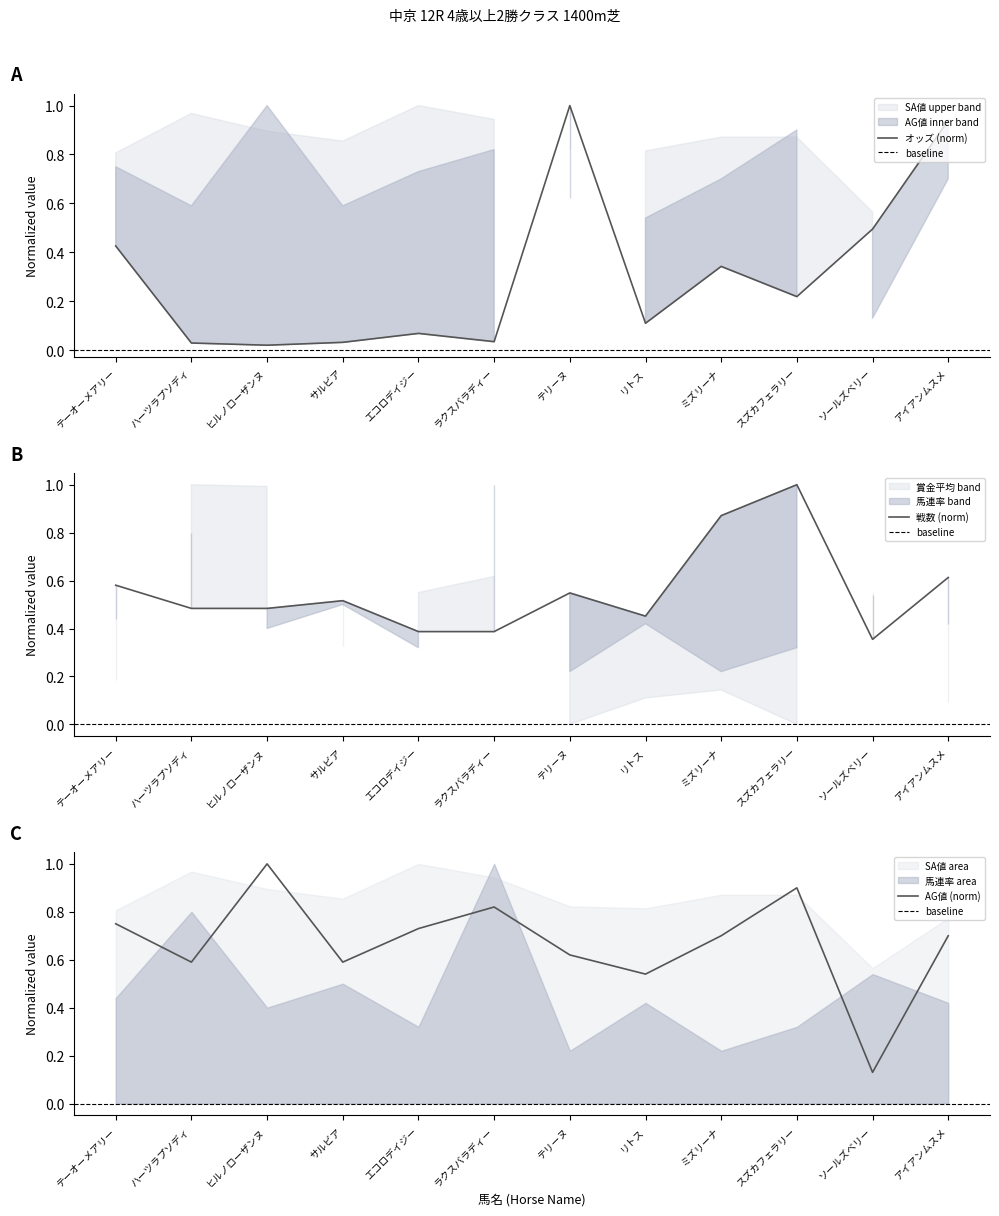

What is the average value of the 戦数 series?

0.6